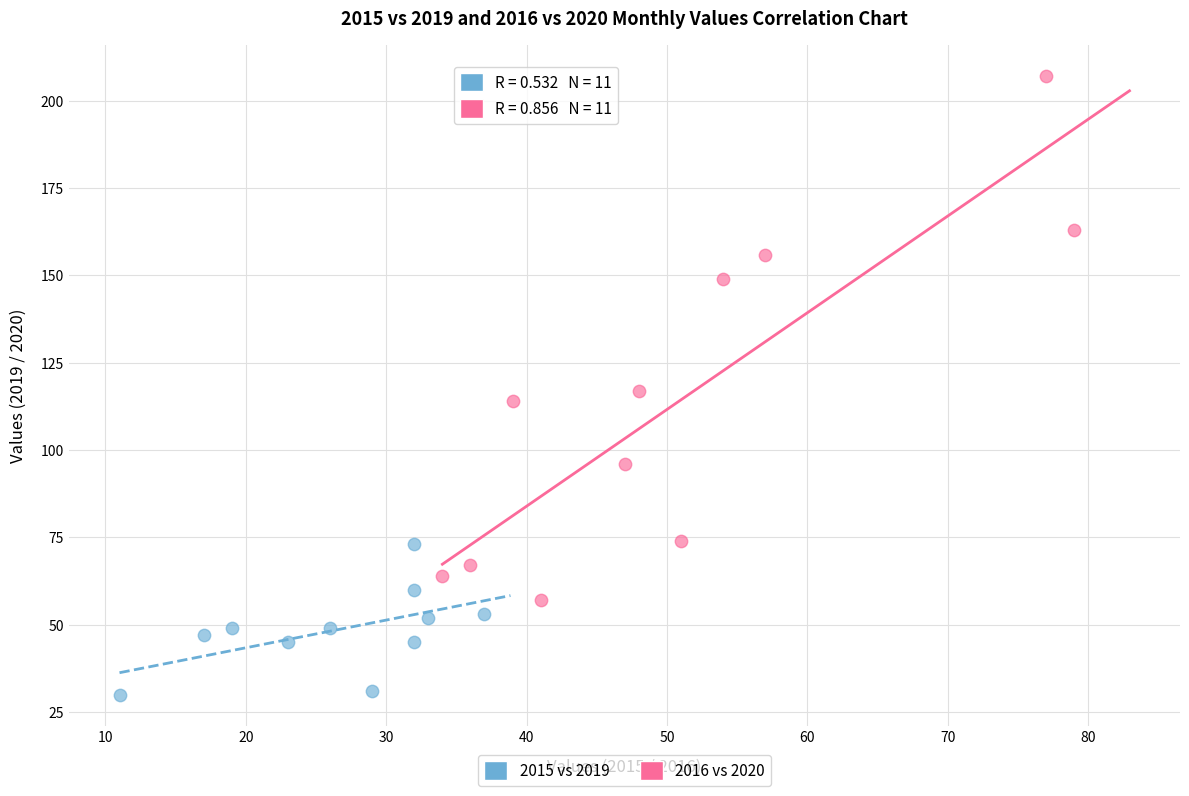

Which series reaches the minimum Y coordinate?

2015 vs 2019